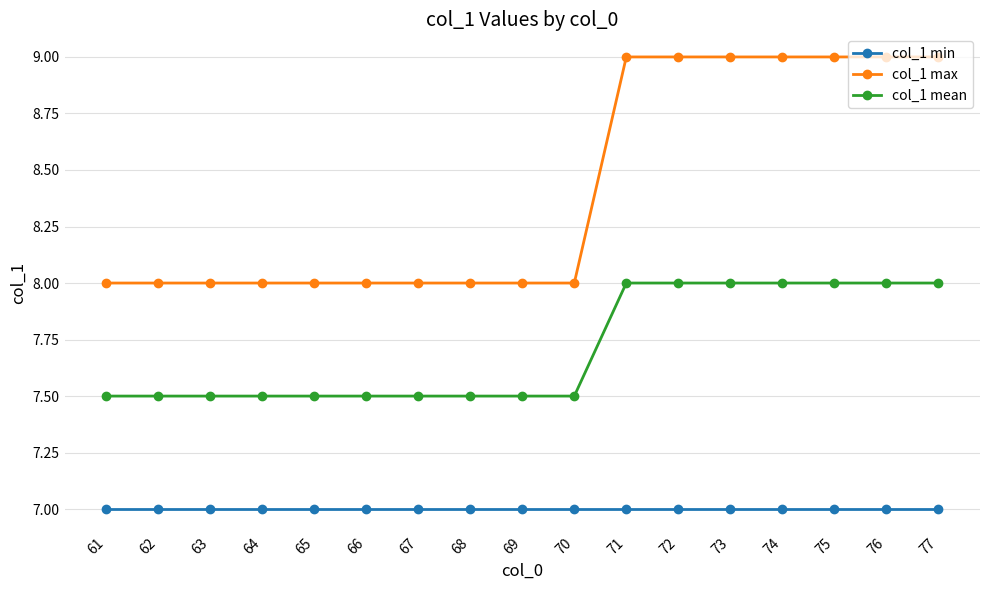

How many lines are shown in the chart?

3